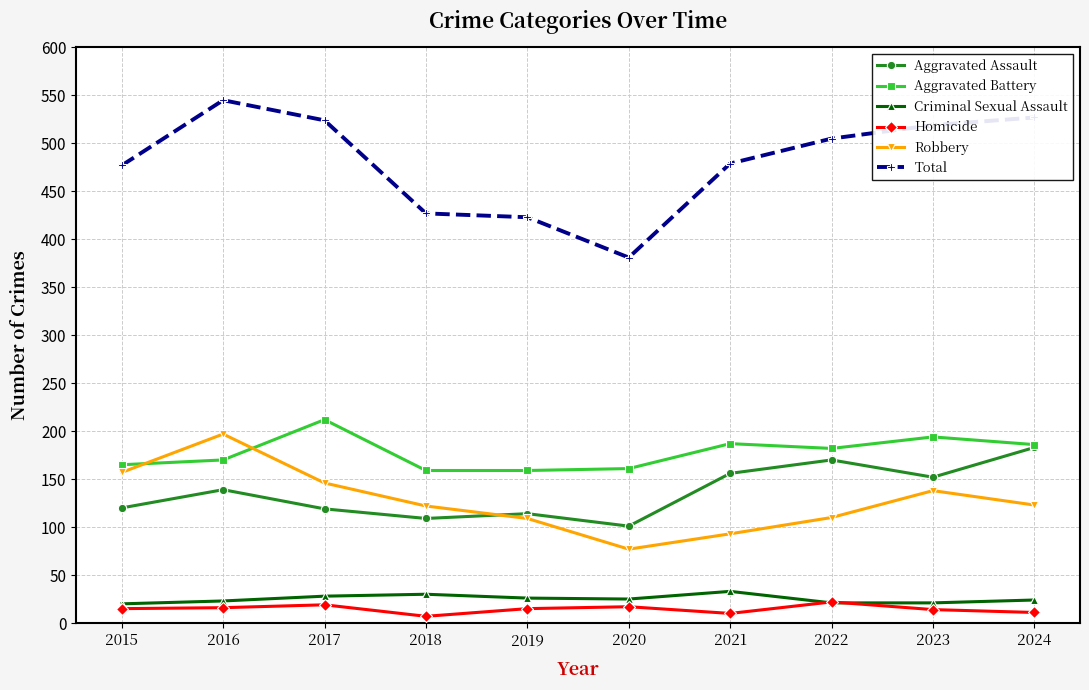

How many interior local valleys does the Robbery series have?

1